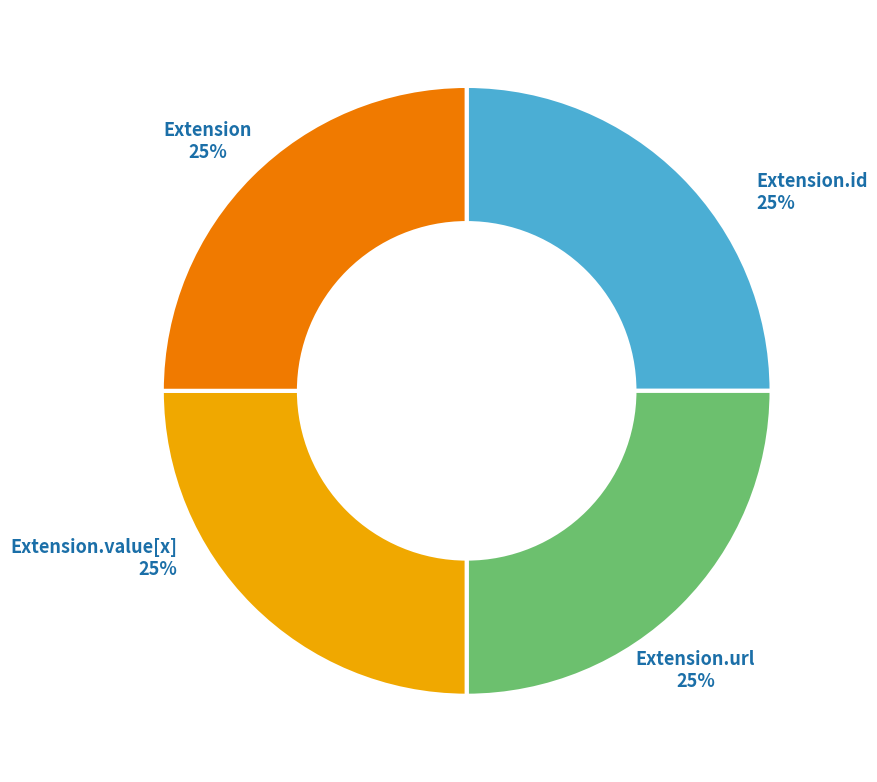

Is there a majority slice in this chart?

No